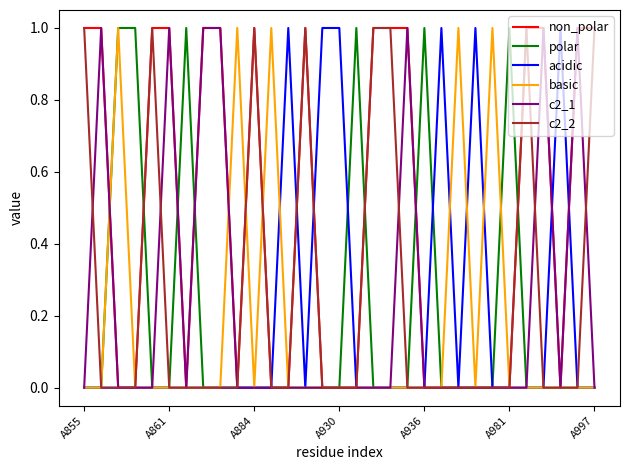

Which series has the largest total across all categories?

non_polar